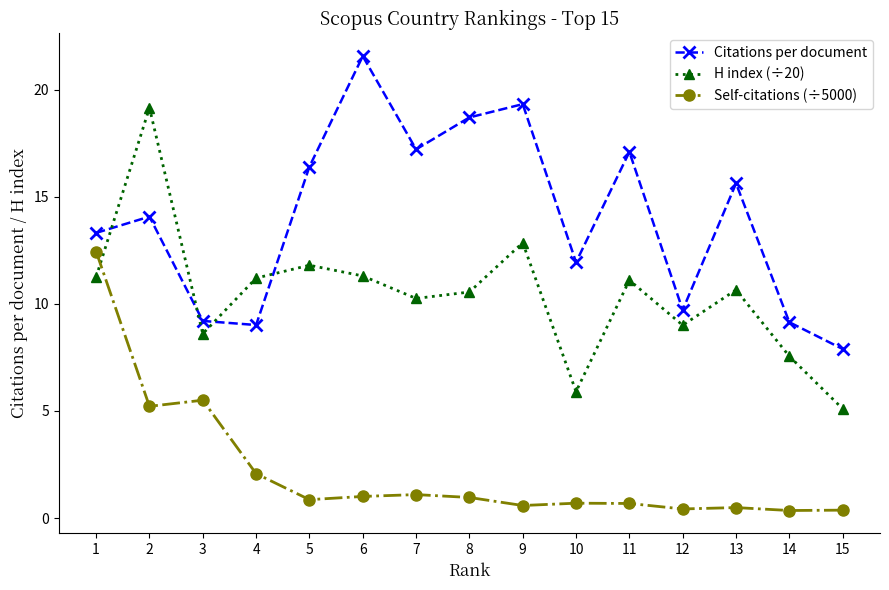

True or false: Citations per document and H index (÷20) intersect in this chart.

True